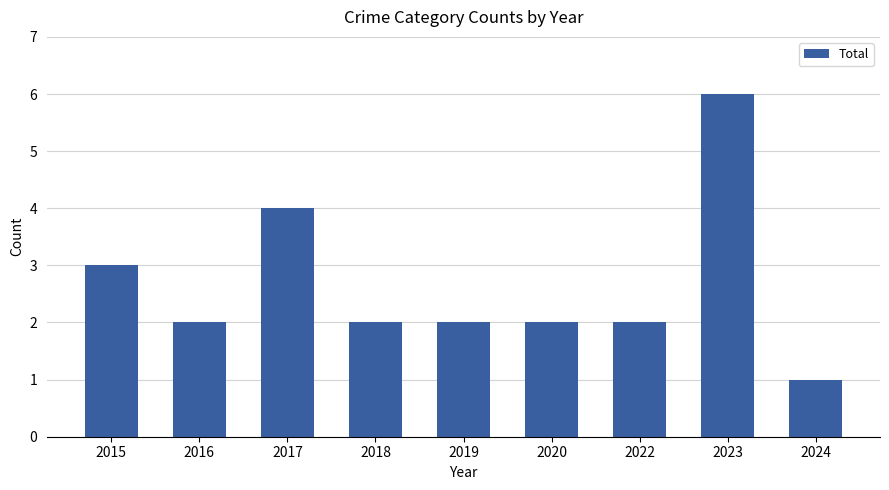

What is the value of the 7th bar from the left?

2